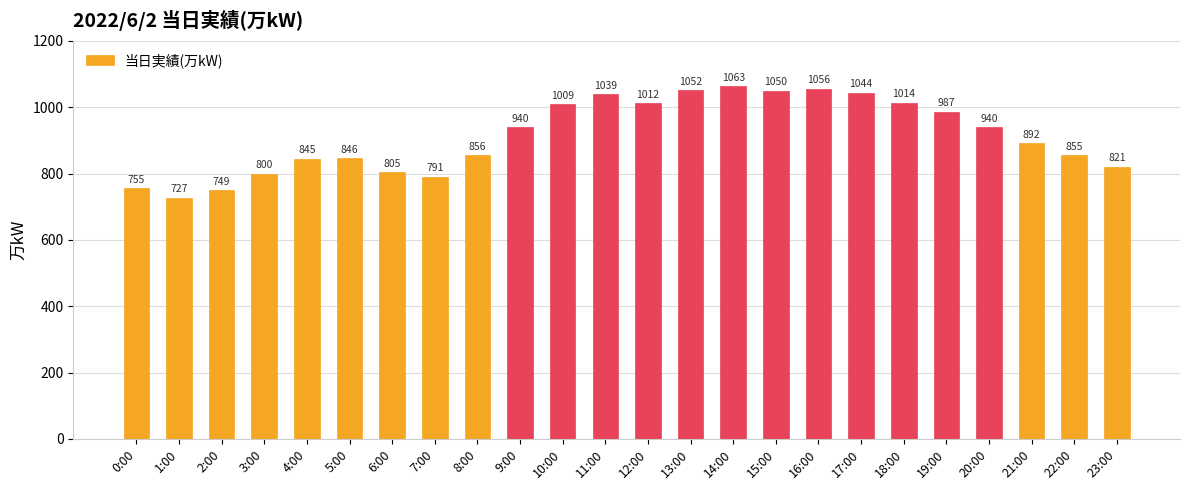

At which category does the chart reach its peak across all series?

14:00